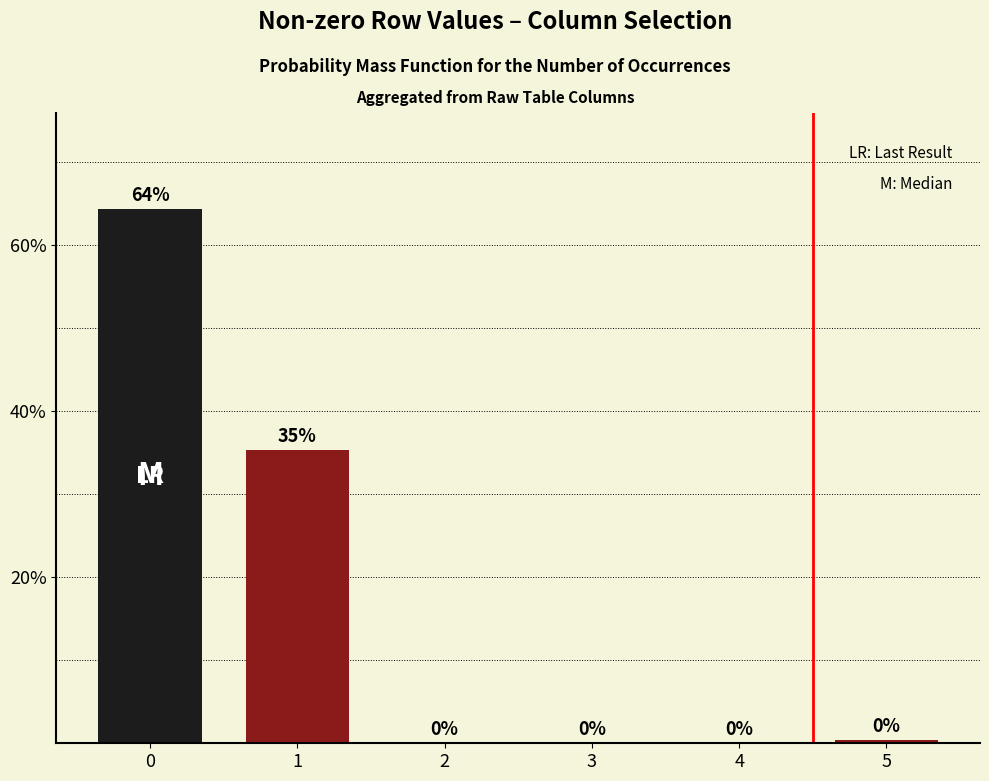

At which label is the value closest to 32?

1